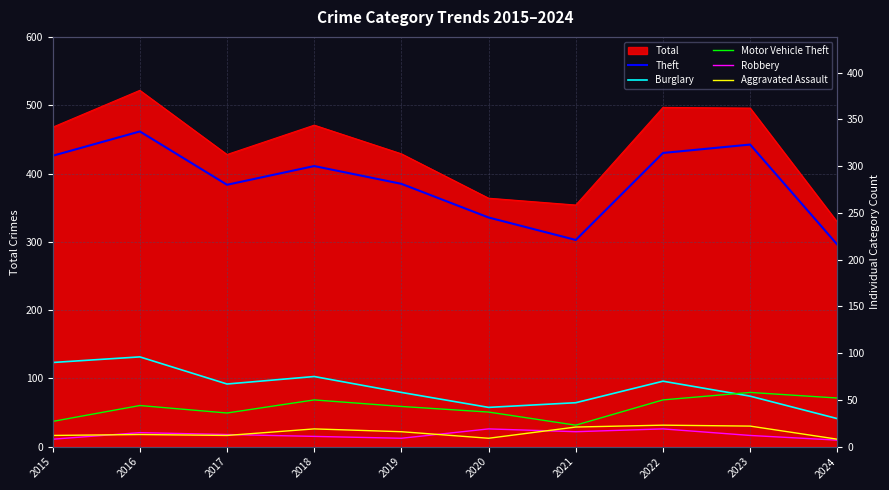

Does the chart display data point markers on the line(s)?

No